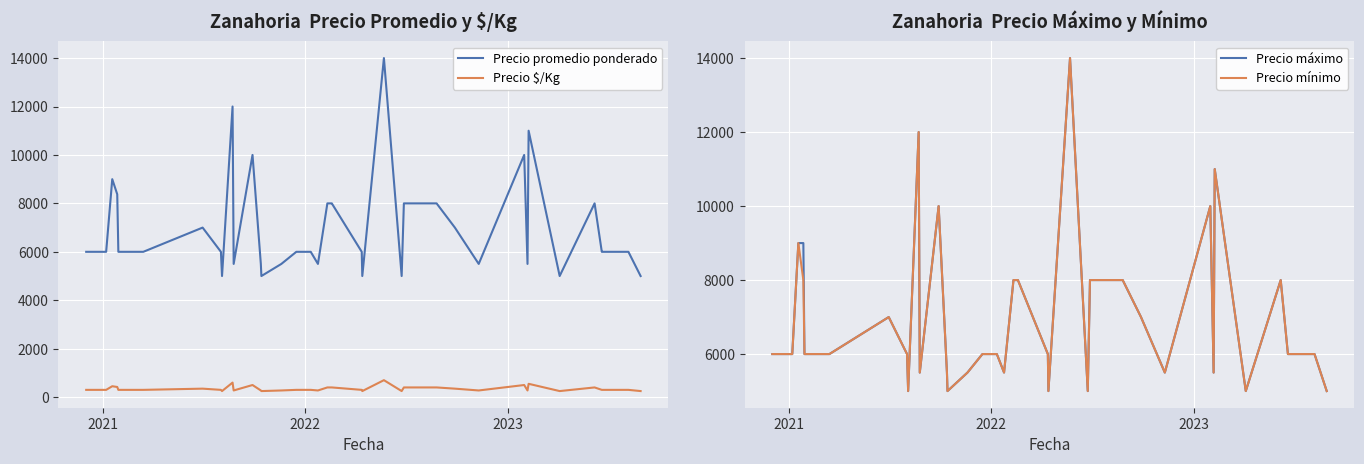

True or false: Precio promedio ponderado and Precio $/Kg cross at least once.

False